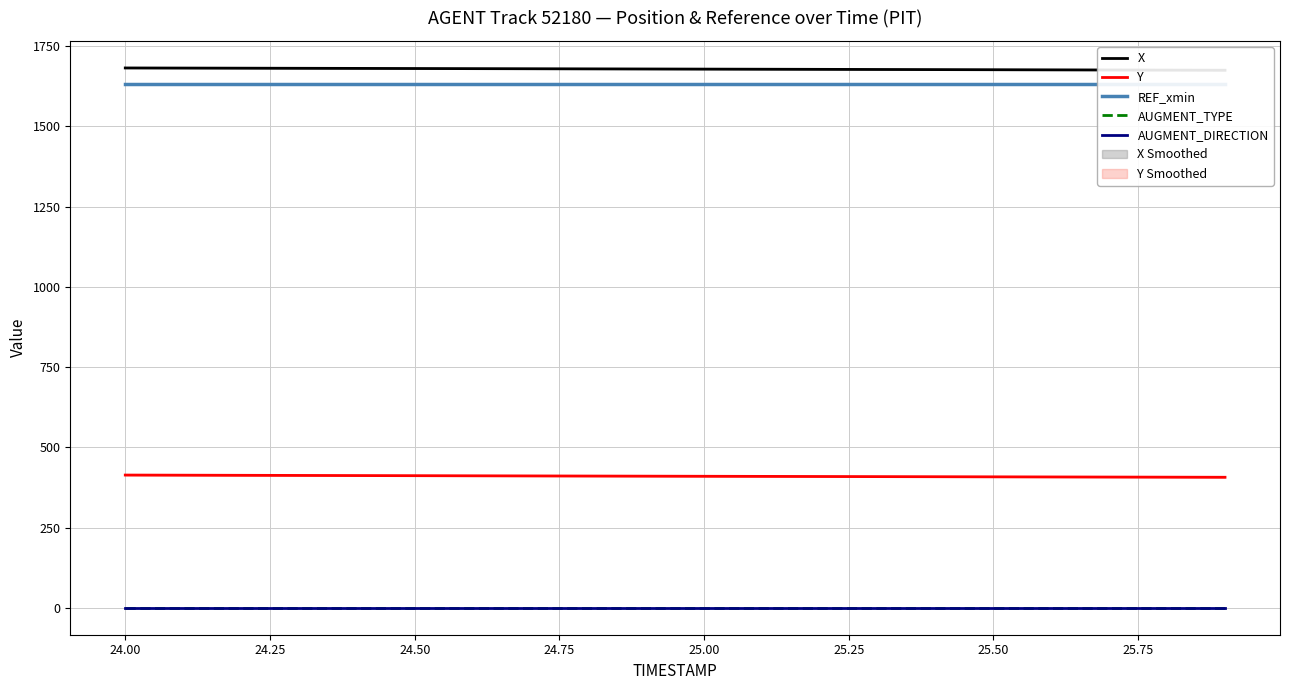

Does the chart display data point markers on the line(s)?

No